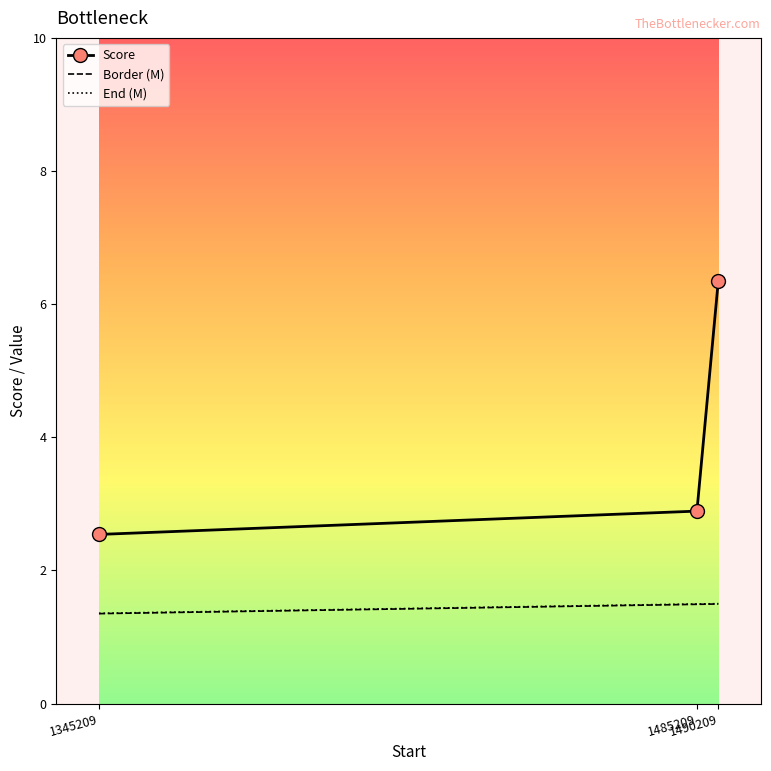

List the labels in order of Score value, smallest first.

1345209, 1485209, 1490209